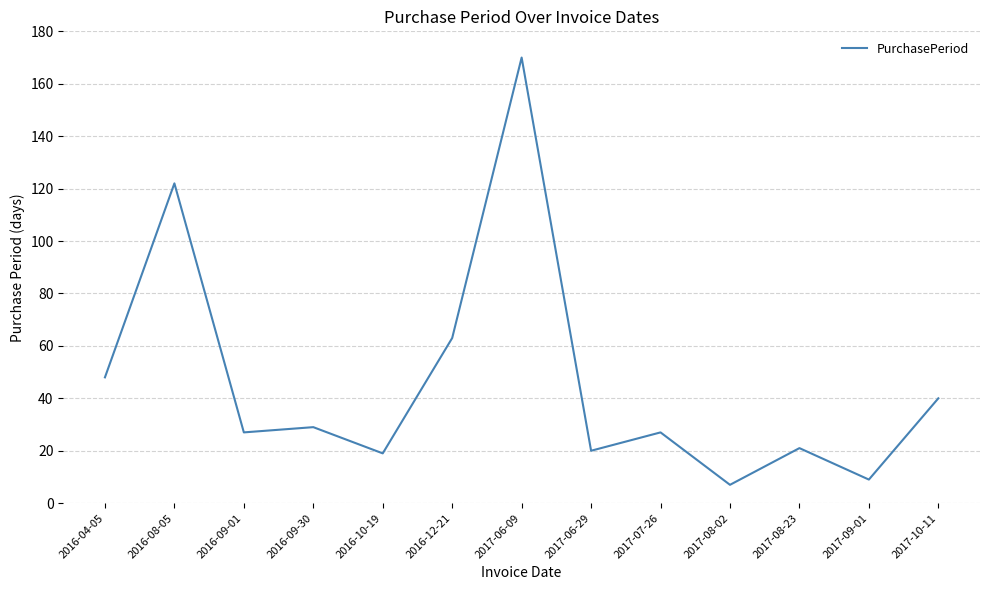

At which category does the chart reach its peak across all series?

2017-06-09